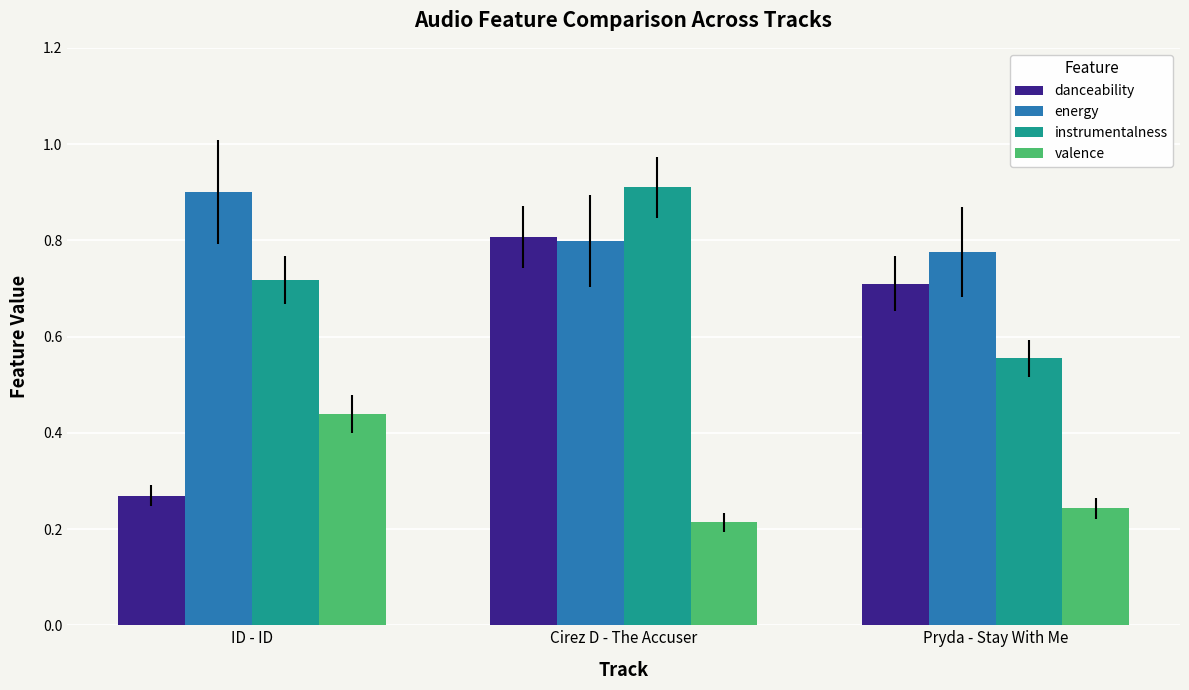

True or false: energy has a value of 1.1 at Cirez D - The Accuser.

False